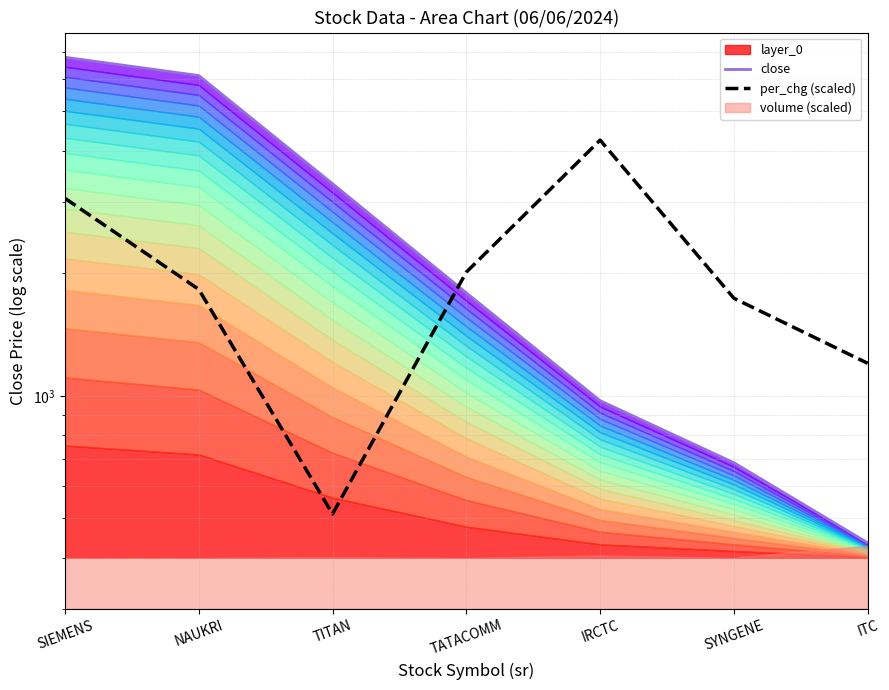

True or false: close has more than 2 interior local peaks.

False